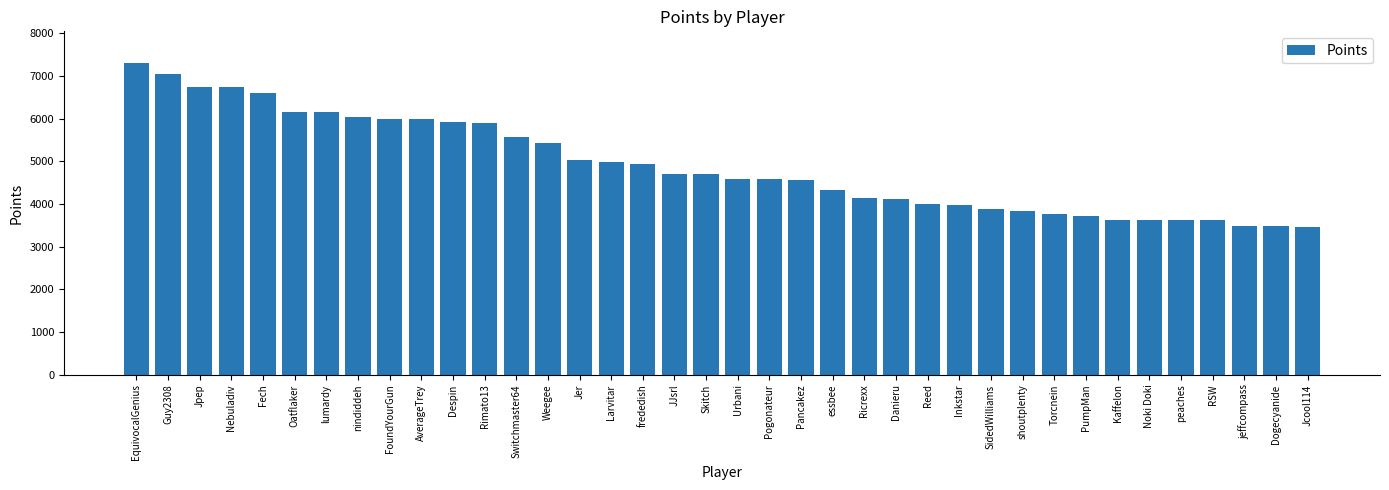

Where is the data nearest to the value 5383?

Weegee